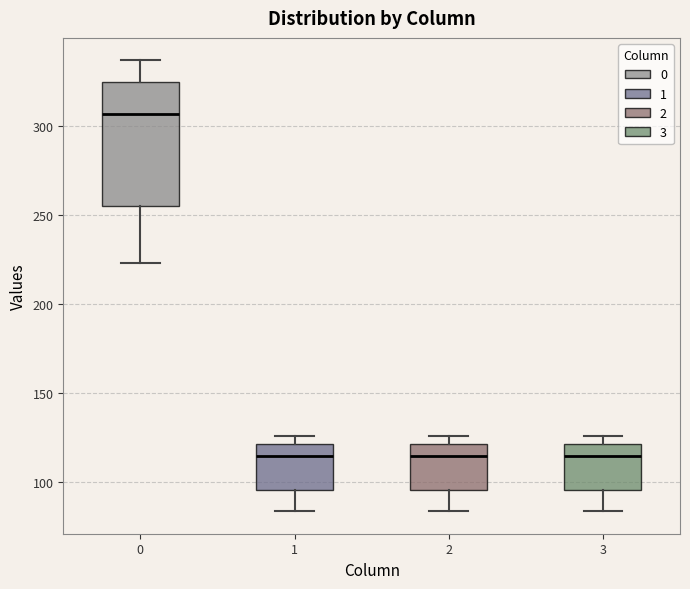

Reading left to right, transcribe this box plot: for each box, give where its median line is, the range the box spans, and where its two whiskers end, as read against the y-axis. The values are not printed on the chart, so give them approximately, as read against the axis.

0: median 305, box 255 to 325, whiskers 225 to 335
1: median 115, box 95 to 120, whiskers 85 to 125
2: median 115, box 95 to 120, whiskers 85 to 125
3: median 115, box 95 to 120, whiskers 85 to 125